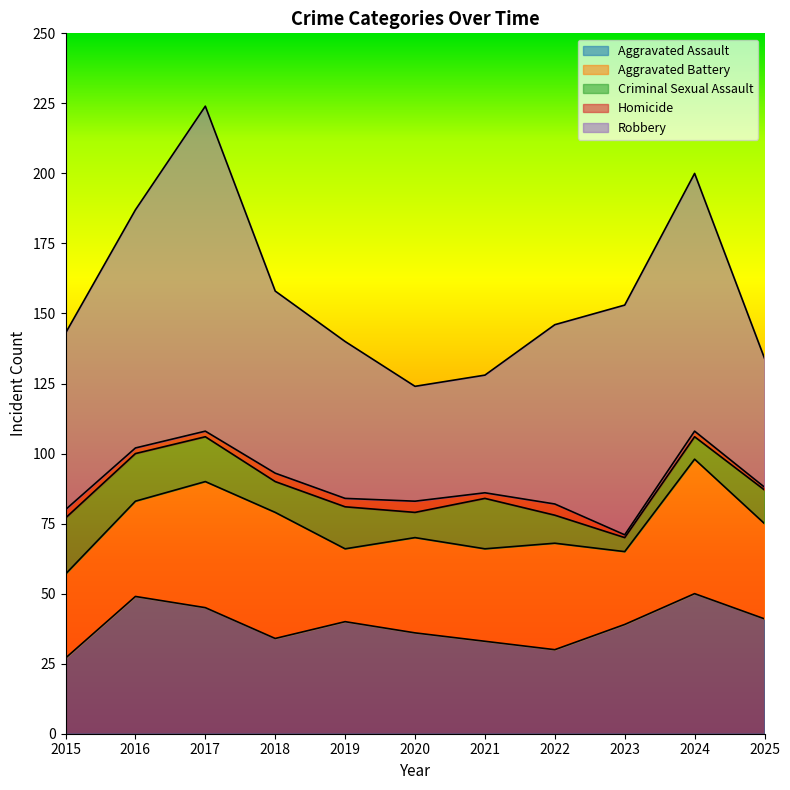

What is the value of the Robbery point at the 3rd from the left?

116